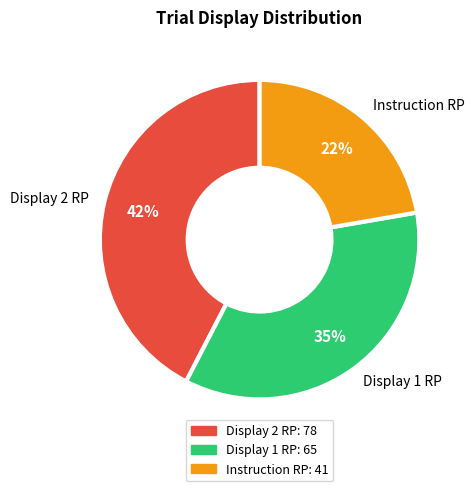

How many slices are in this pie chart?

3